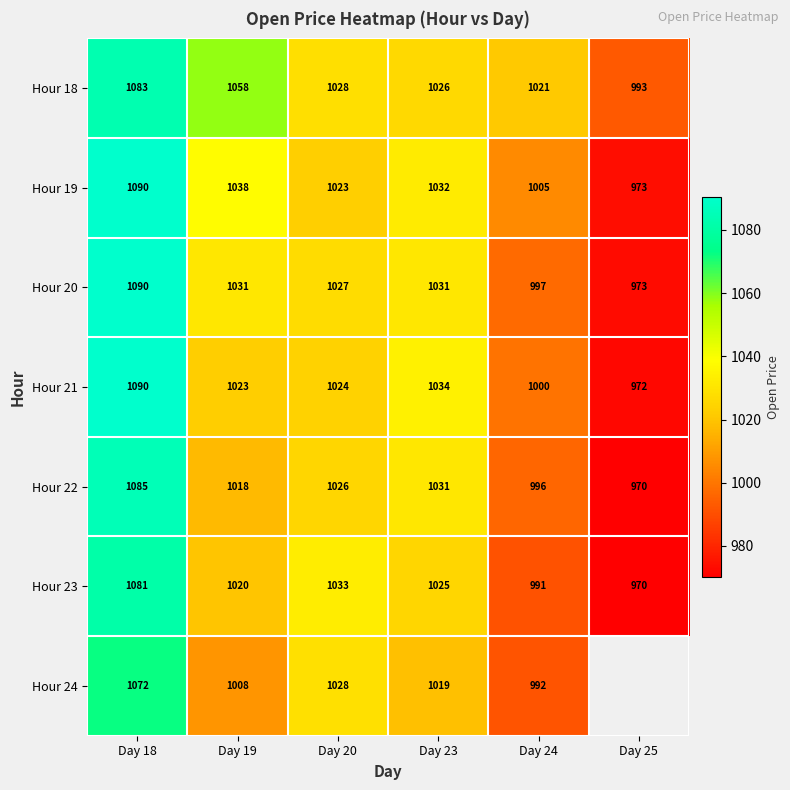

At which label does Hour 20 reach its minimum?

Day 25